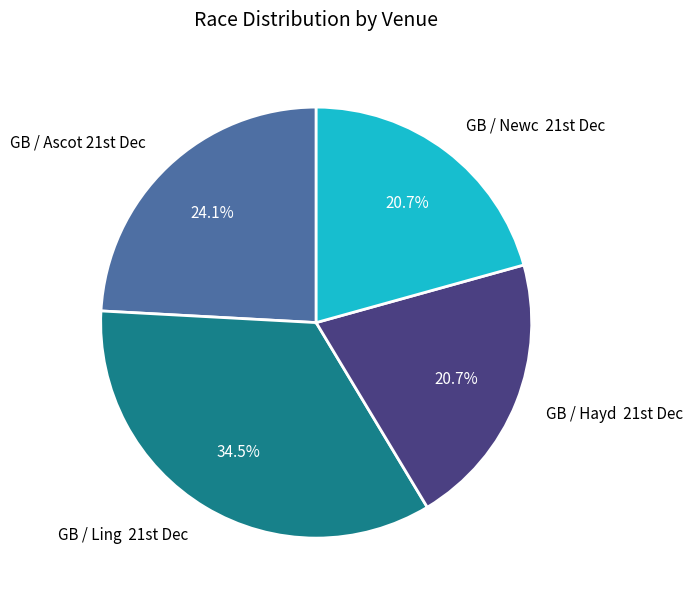

Count the number of slices in the pie.

4